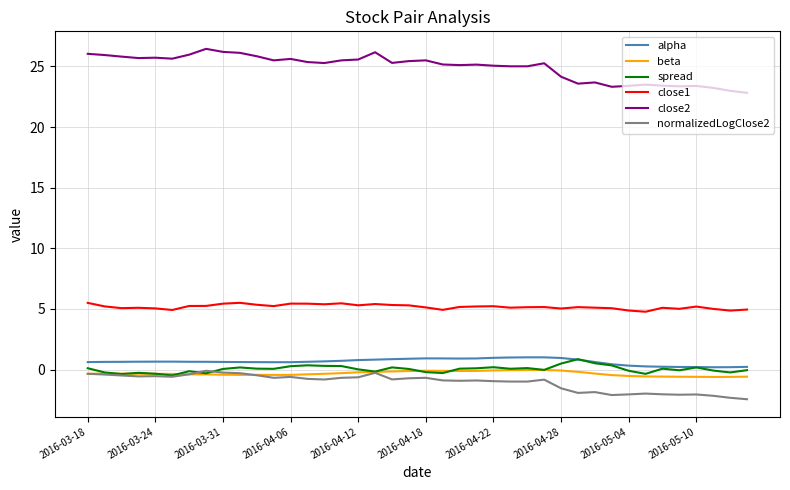

Which series has the largest total across all categories?

close2